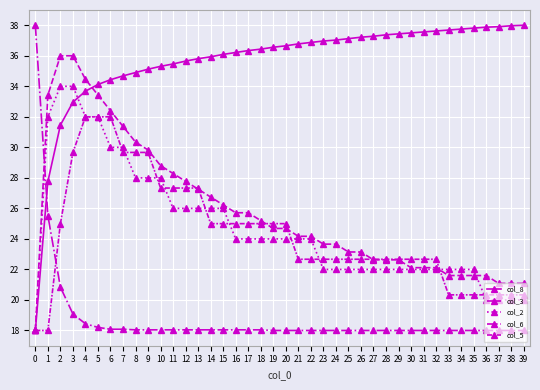

Rank the series at 6 from highest to lowest value.

col_8, col_3, col_5, col_2, col_6